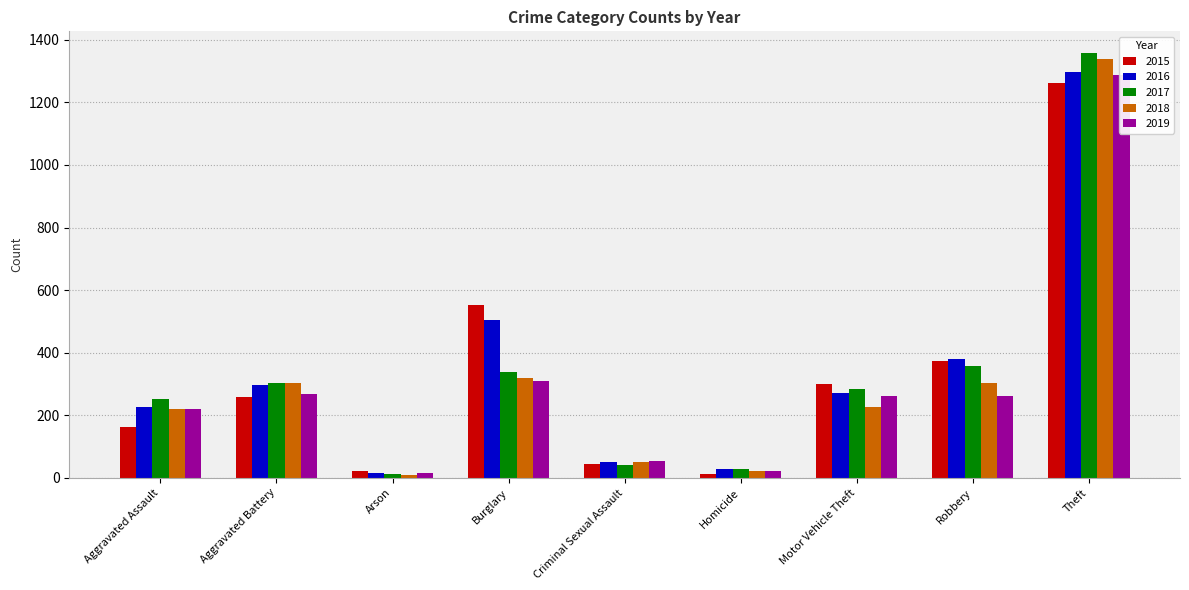

True or false: 2018 has a value of 72 at Aggravated Battery.

False